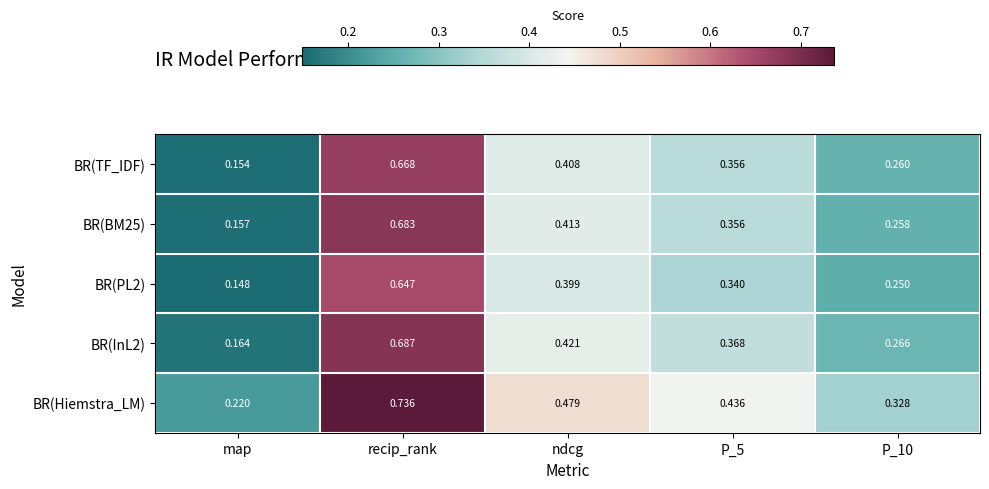

At which label is BR(TF_IDF) closest to 0?

map